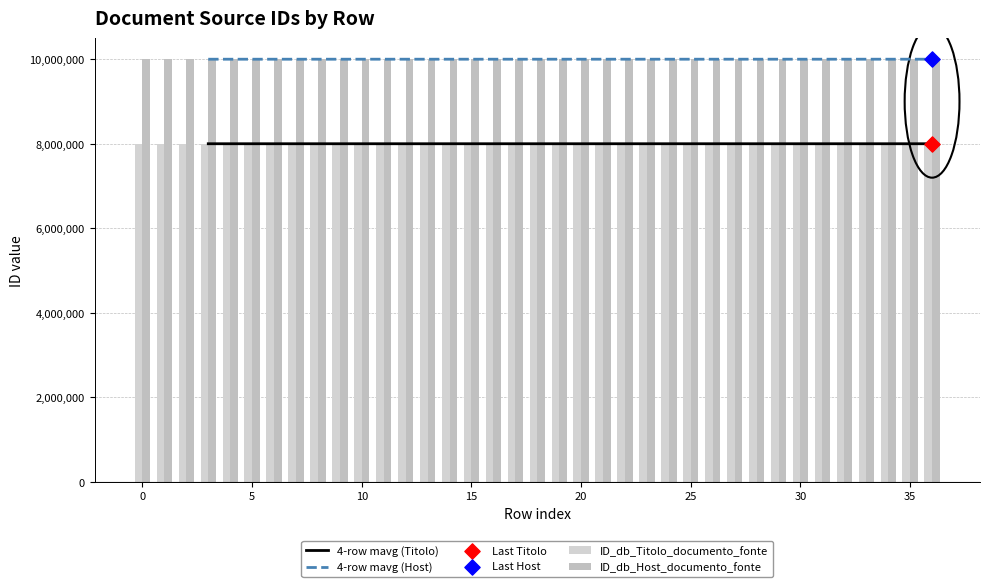

What are all the series names shown in the legend?

4-row mavg (Titolo), 4-row mavg (Host), ID_db_Titolo_documento_fonte, ID_db_Host_documento_fonte